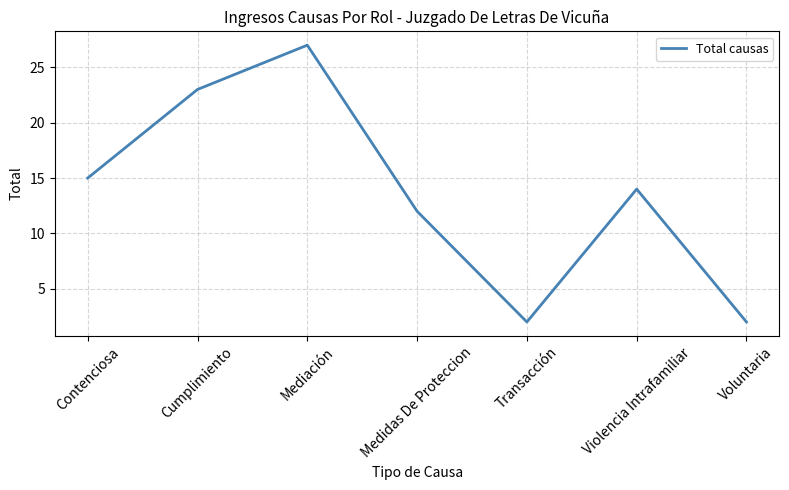

Which label corresponds to the largest value in the chart?

Mediación